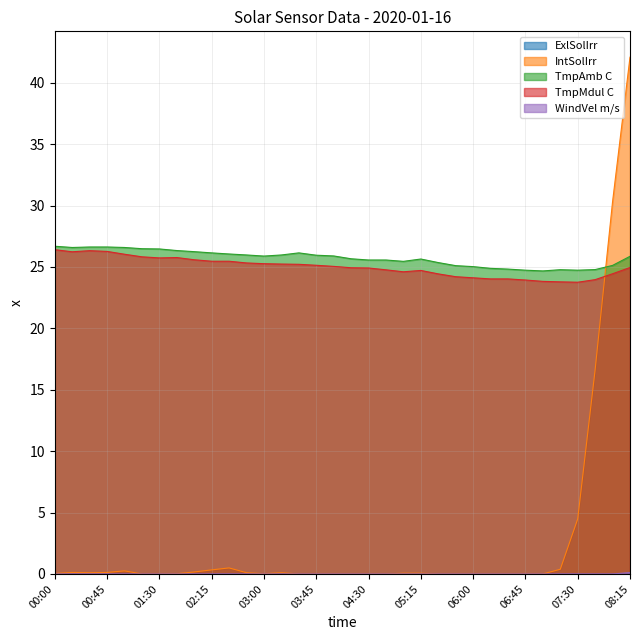

How many data points in TmpAmb C are above 25?

27